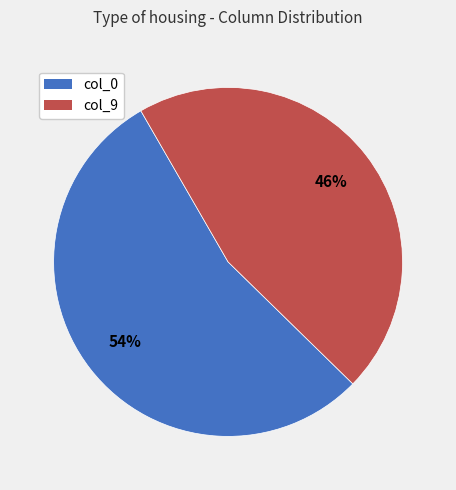

Rank the categories by value from lowest to highest.

col_9, col_0